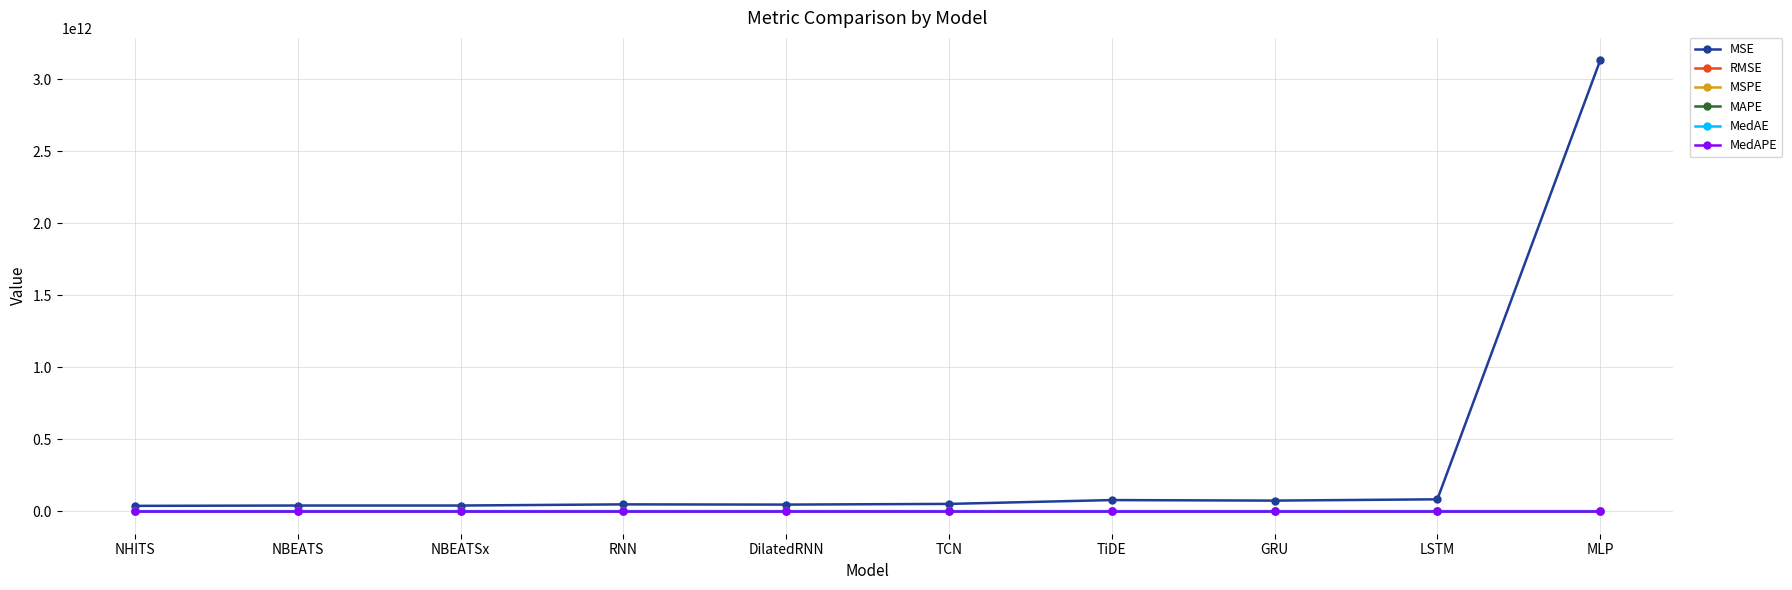

The MedAE series shows 166255.9 at GRU. True or false?

True